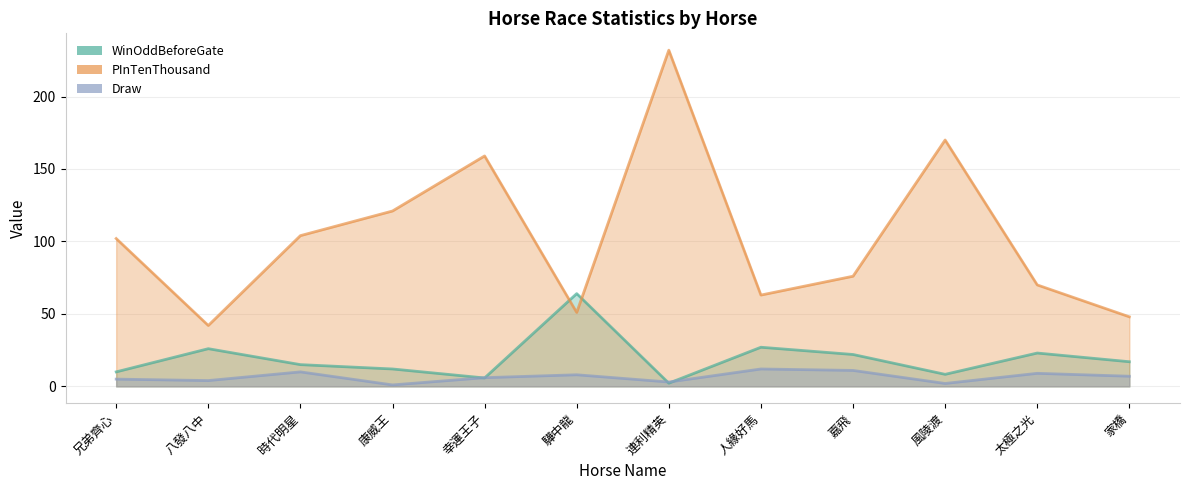

Which category has the lowest value across all series?

康威王